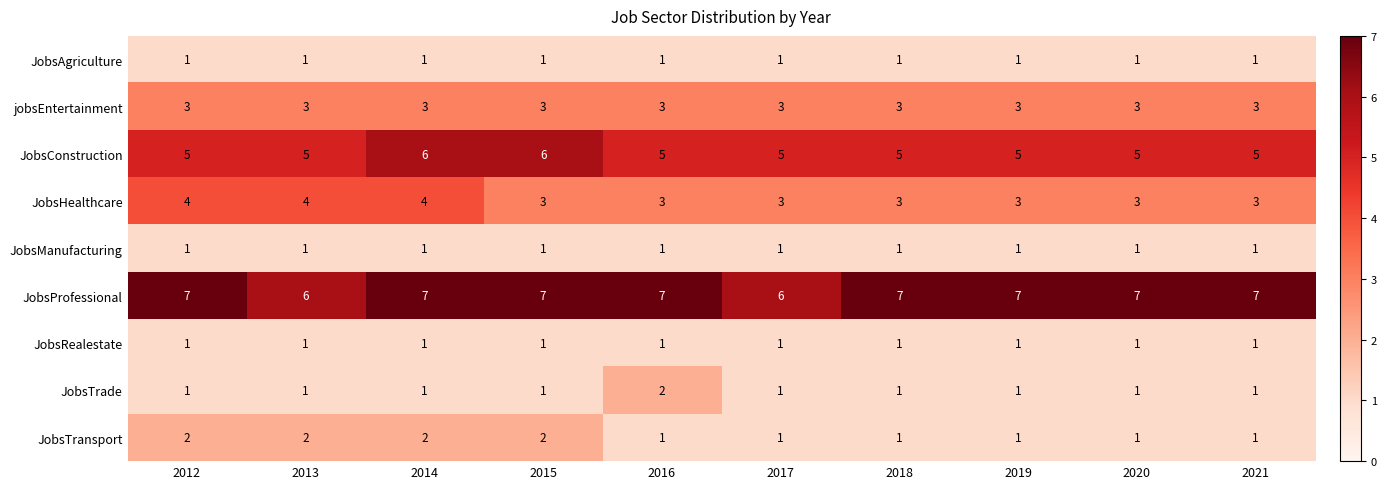

Is the value of JobsHealthcare at 2014 greater than the value of JobsManufacturing at 2017?

Yes